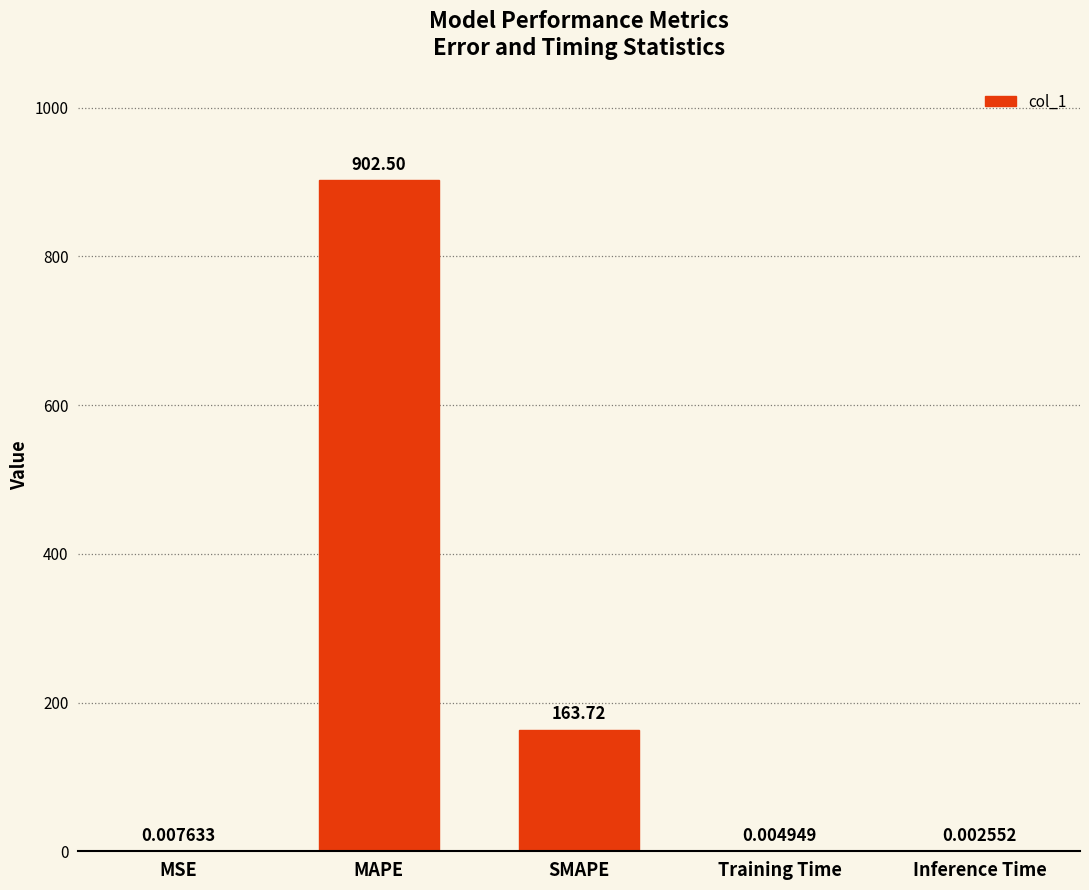

Approximately how many times larger is the value at MAPE compared to SMAPE?

5.5